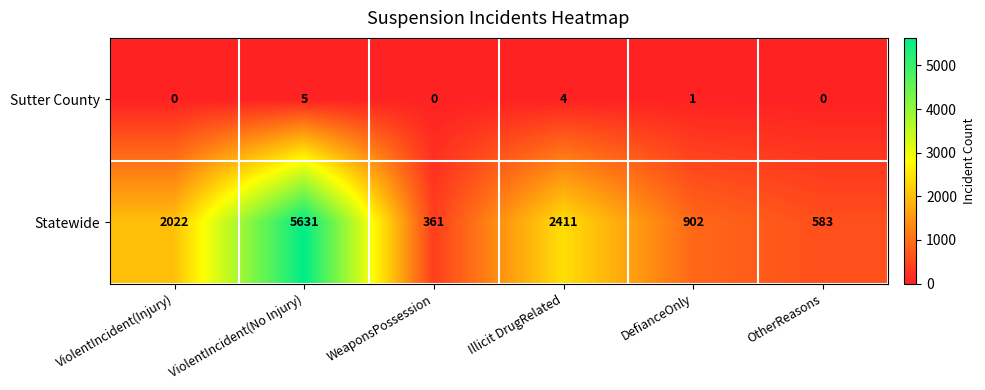

Count the Sutter County values in the range 0 to 4.

5